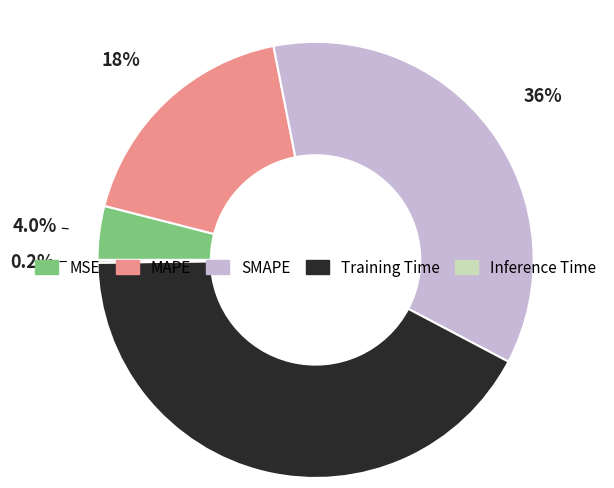

To the nearest percent, what is the difference between the MSE and SMAPE slice percentages?

32%